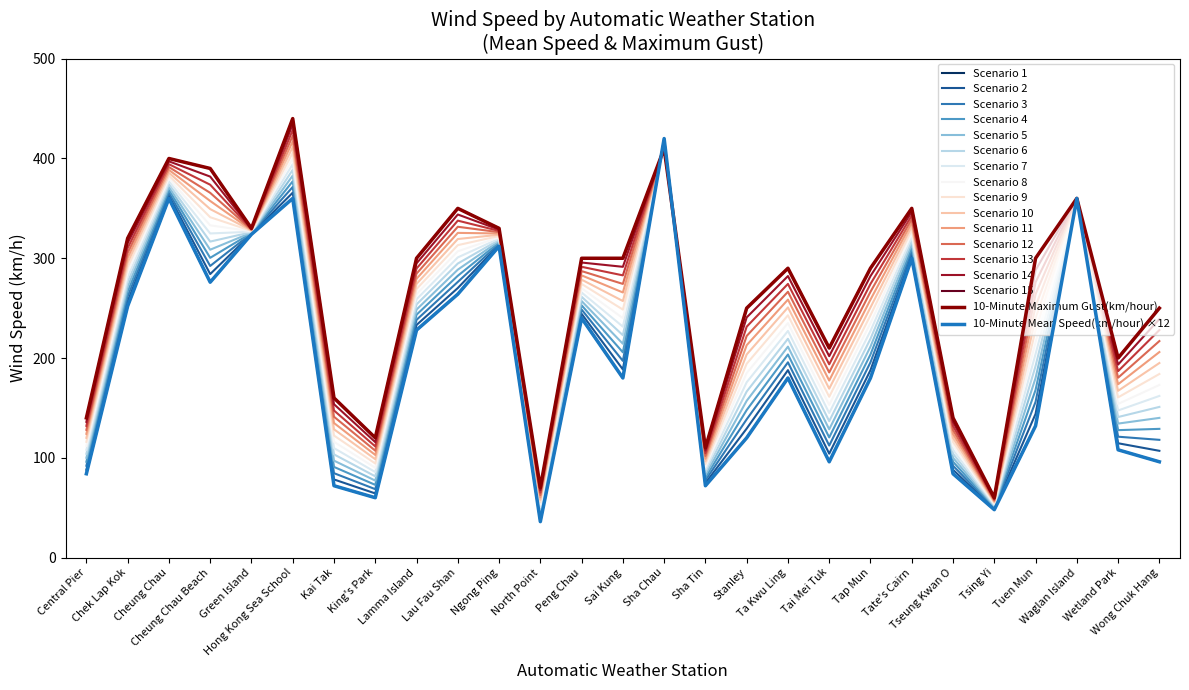

Rank the categories by 10-Minute Maximum Gust(km/hour) value from lowest to highest.

Tsing Yi, North Point, Sha Tin, King's Park, Central Pier, Tseung Kwan O, Kai Tak, Wetland Park, Tai Mei Tuk, Stanley, Wong Chuk Hang, Ta Kwu Ling, Tap Mun, Lamma Island, Peng Chau, Sai Kung, Tuen Mun, Chek Lap Kok, Green Island, Ngong Ping, Lau Fau Shan, Tate's Cairn, Waglan Island, Cheung Chau Beach, Cheung Chau, Sha Chau, Hong Kong Sea School